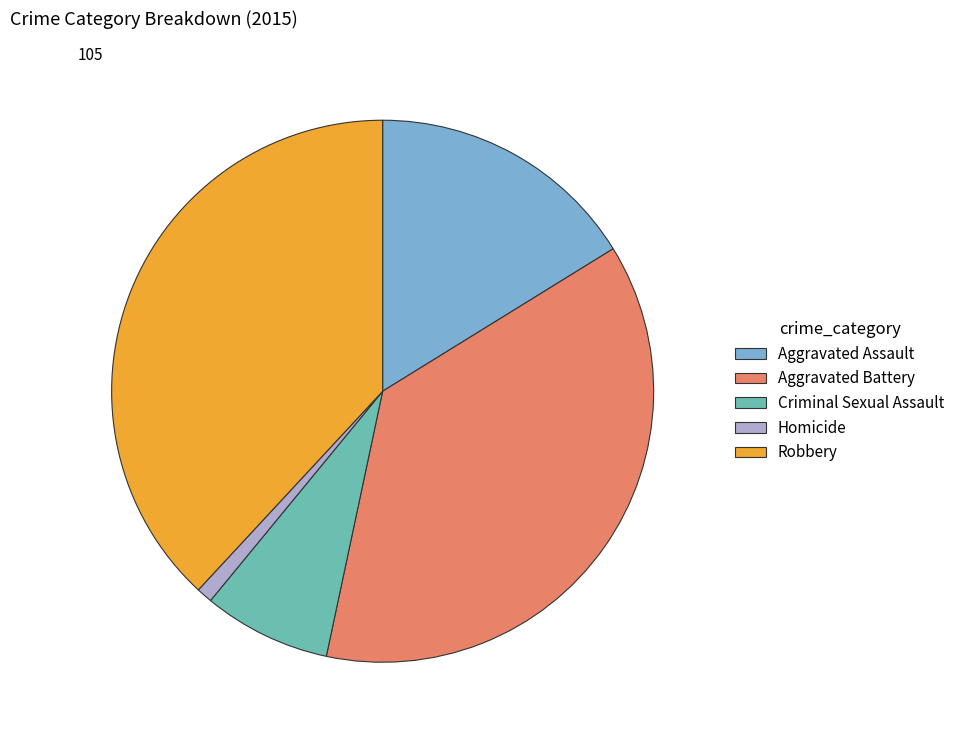

Is it true that Criminal Sexual Assault is 1% of the pie?

False